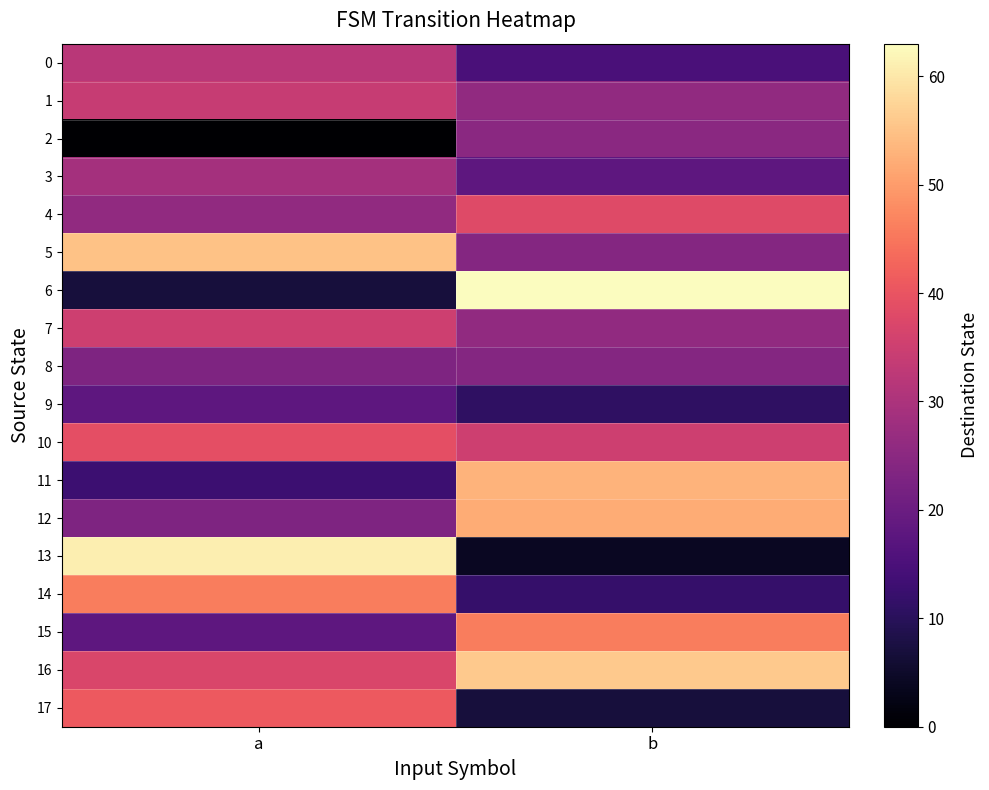

List the series in order of their peak value, highest first.

6, 13, 16, 5, 11, 12, 14, 15, 17, 10, 4, 7, 1, 0, 3, 2, 8, 9